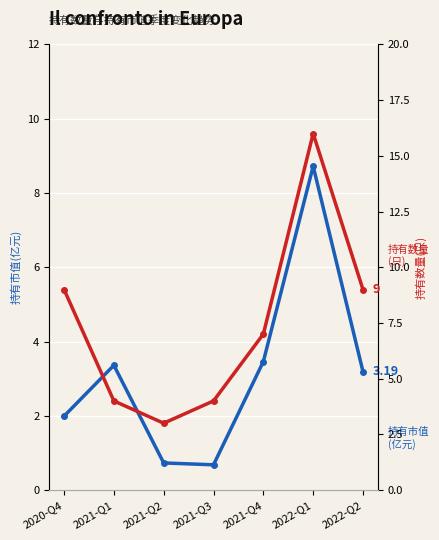

What is the average value of the 持有数量(只) series?

7.4